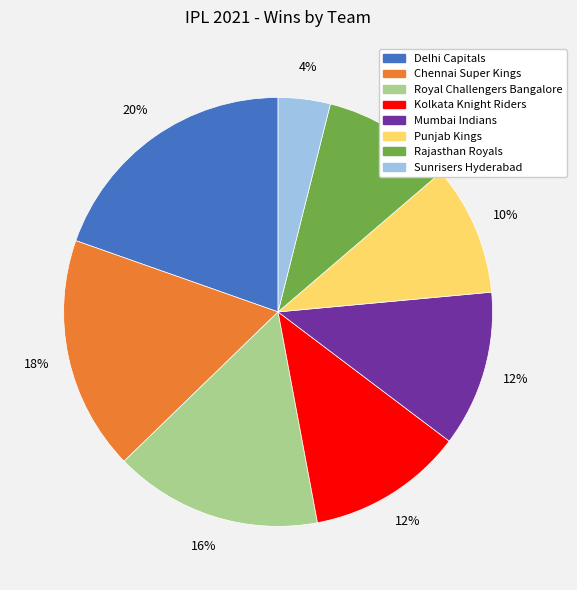

To the nearest percent, what portion does Rajasthan Royals represent?

10%